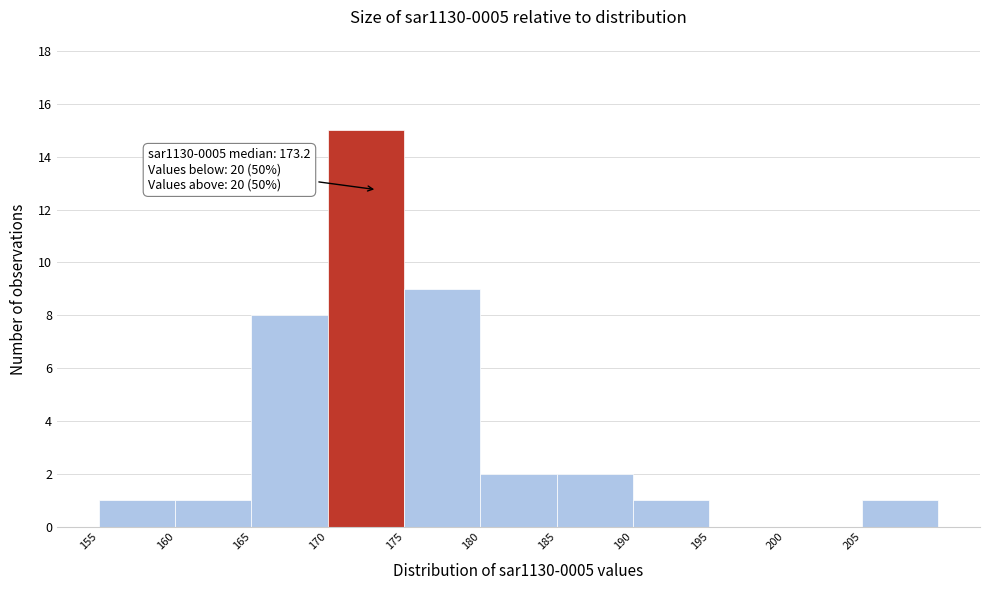

Over which range of the x-axis is the bar tallest?

170 to 175